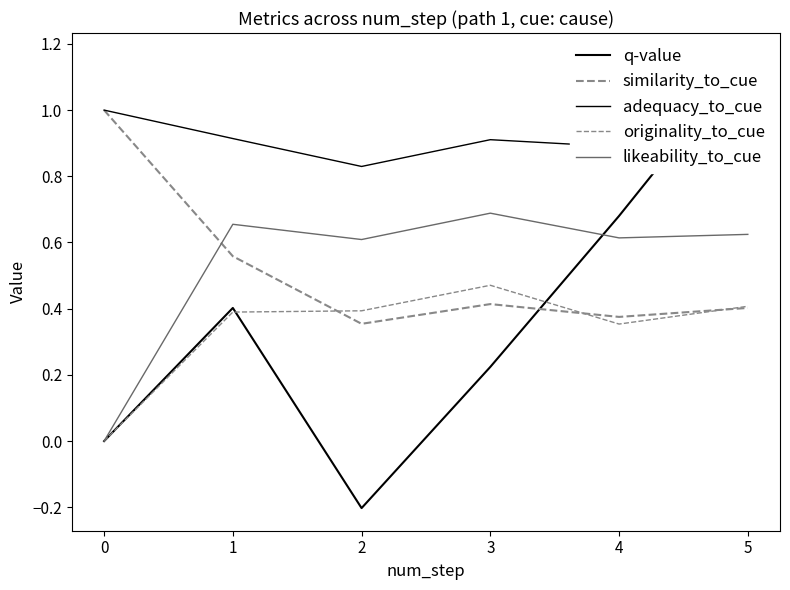

Reading left to right, extract all data points from this chart.

q-value: 0.0	0.4	-0.2	0.2	0.7	1.2
similarity_to_cue: 1.0	0.6	0.4	0.4	0.4	0.4
adequacy_to_cue: 1.0	0.9	0.8	0.9	0.9	0.8
originality_to_cue: 0.0	0.4	0.4	0.5	0.4	0.4
likeability_to_cue: 0.0	0.7	0.6	0.7	0.6	0.6